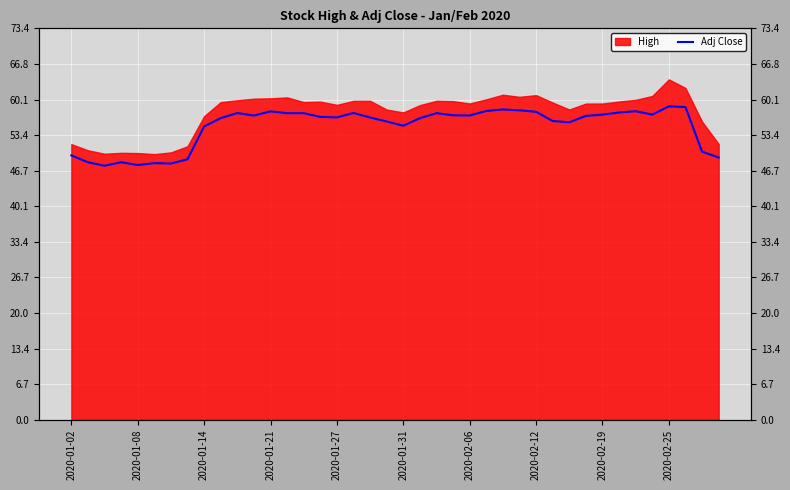

Reading left to right, what are all the values shown in this chart?

49.6	48.3	47.7	48.3	47.8	48.1	48.1	48.9	55.0	56.6	57.5	57.1	57.9	57.5	57.5	56.8	56.7	57.6	56.7	56.0	55.2	56.6	57.5	57.1	57.1	57.9	58.2	58.1	57.8	56.0	55.8	57.0	57.2	57.6	57.9	57.3	58.8	58.7	50.3	49.2